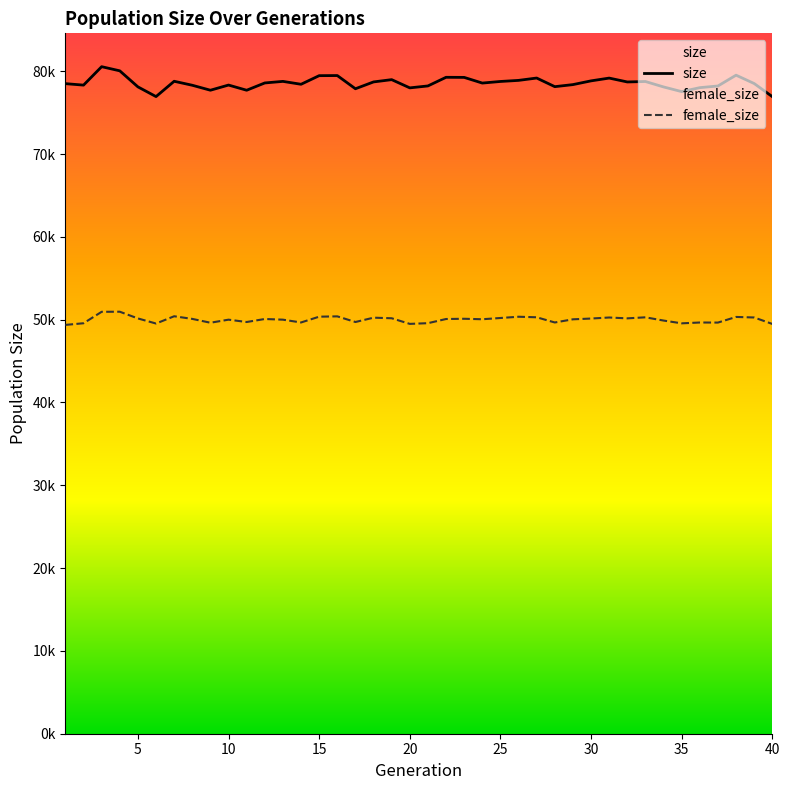

Which series has the largest total across all categories?

size